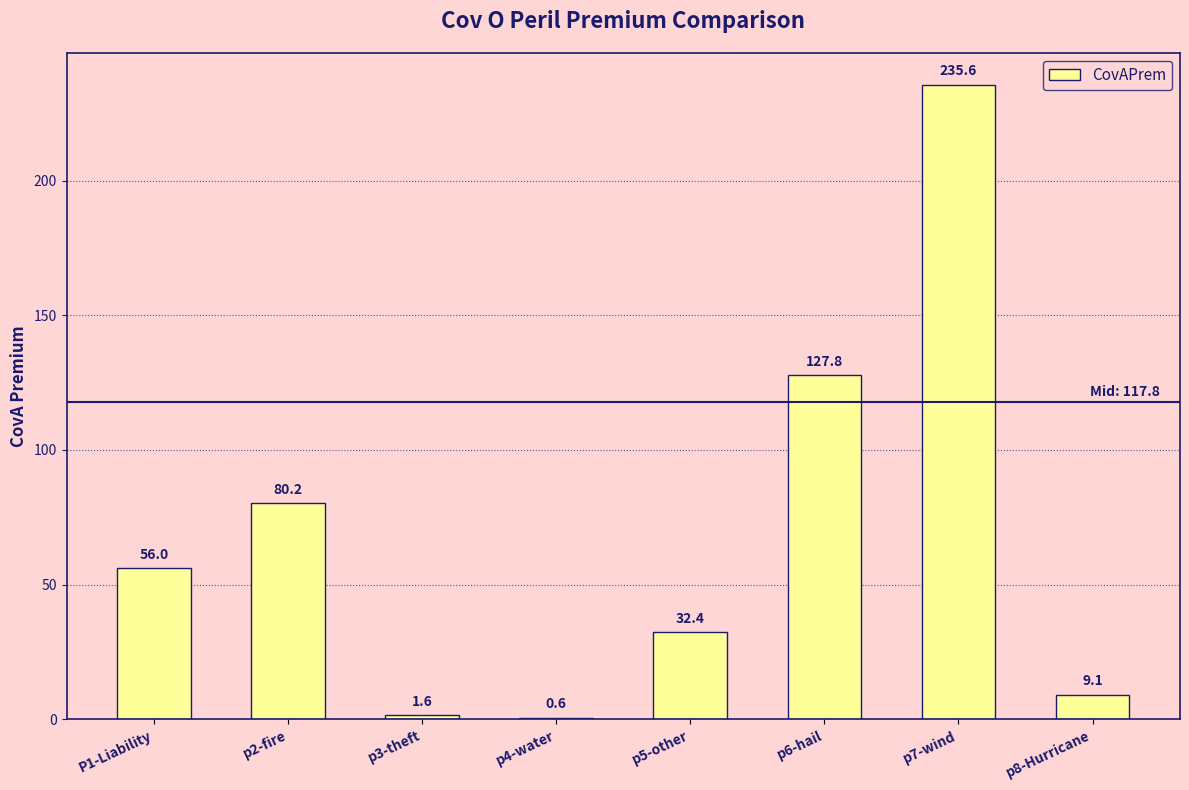

True or false: the data shows 127.8 at p6-hail.

True